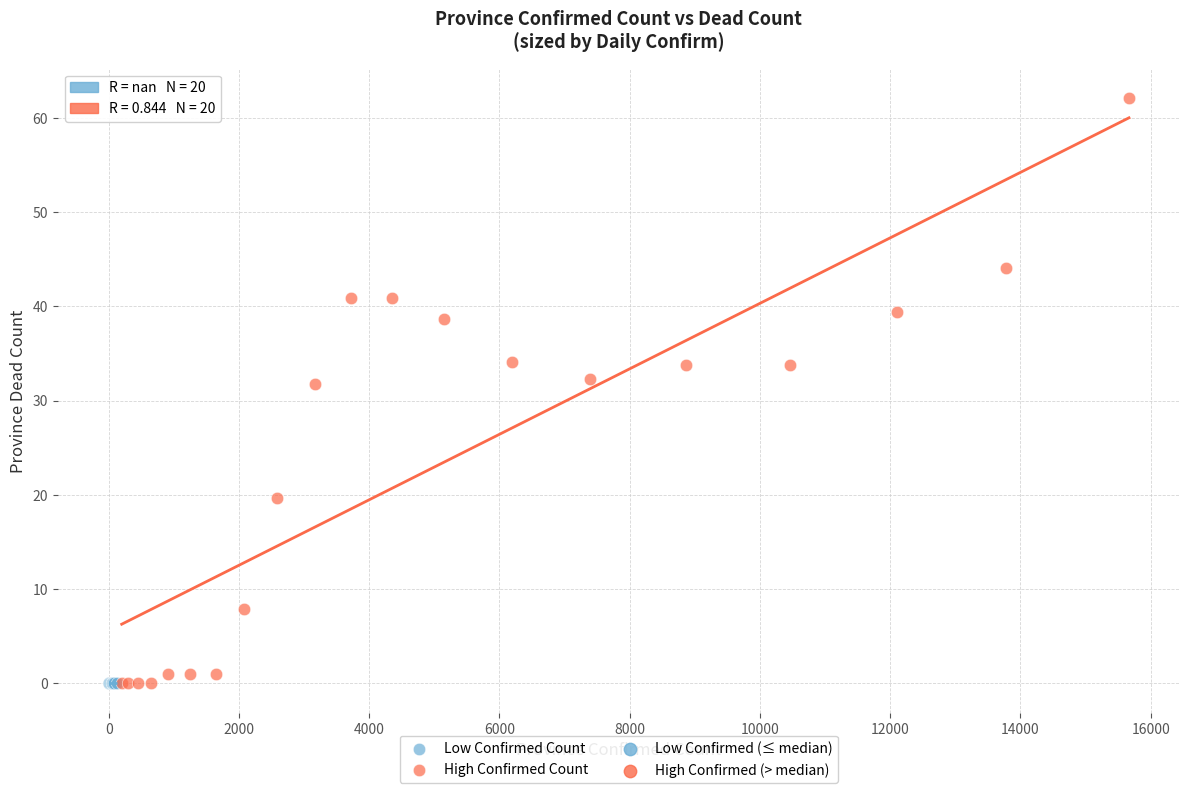

Which series reaches the maximum Y coordinate?

High Confirmed Count